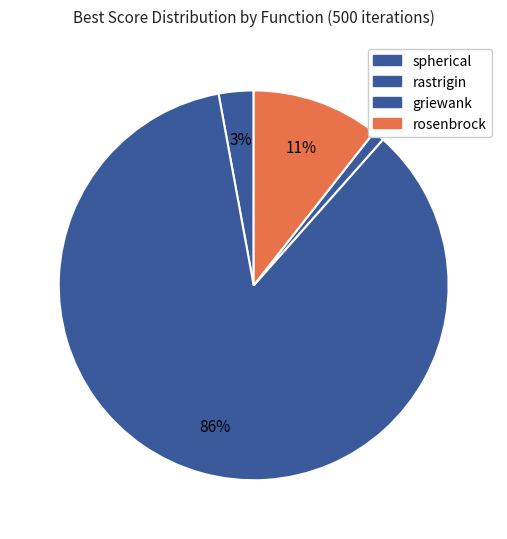

How many segments does this pie chart have?

4